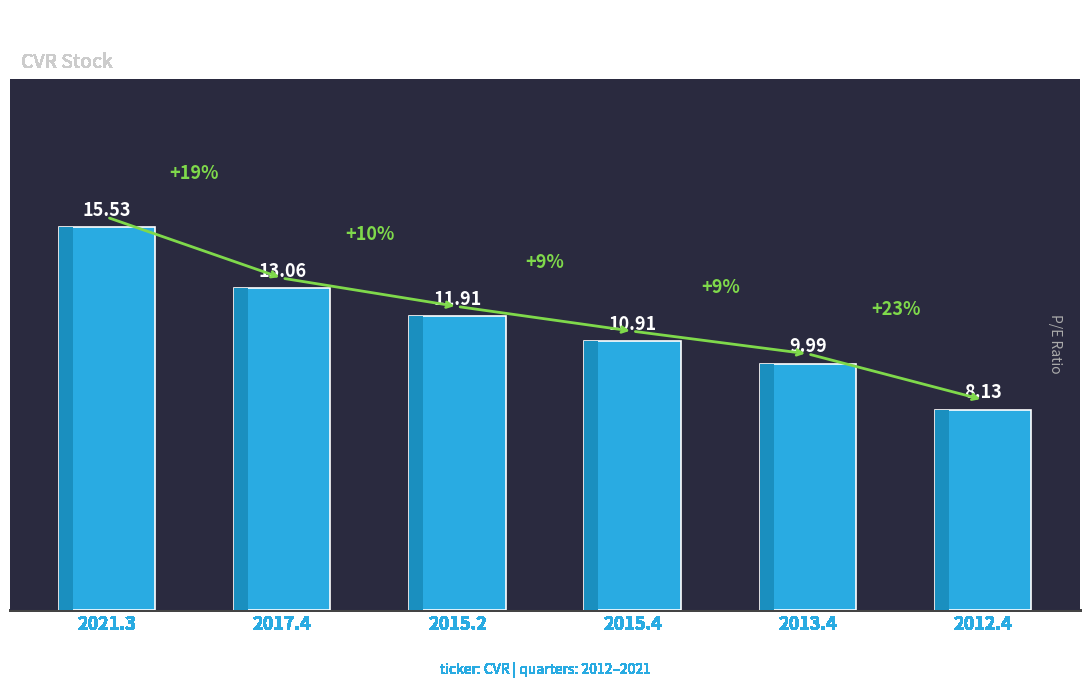

What is the value of the 3rd bar from the left?

11.9